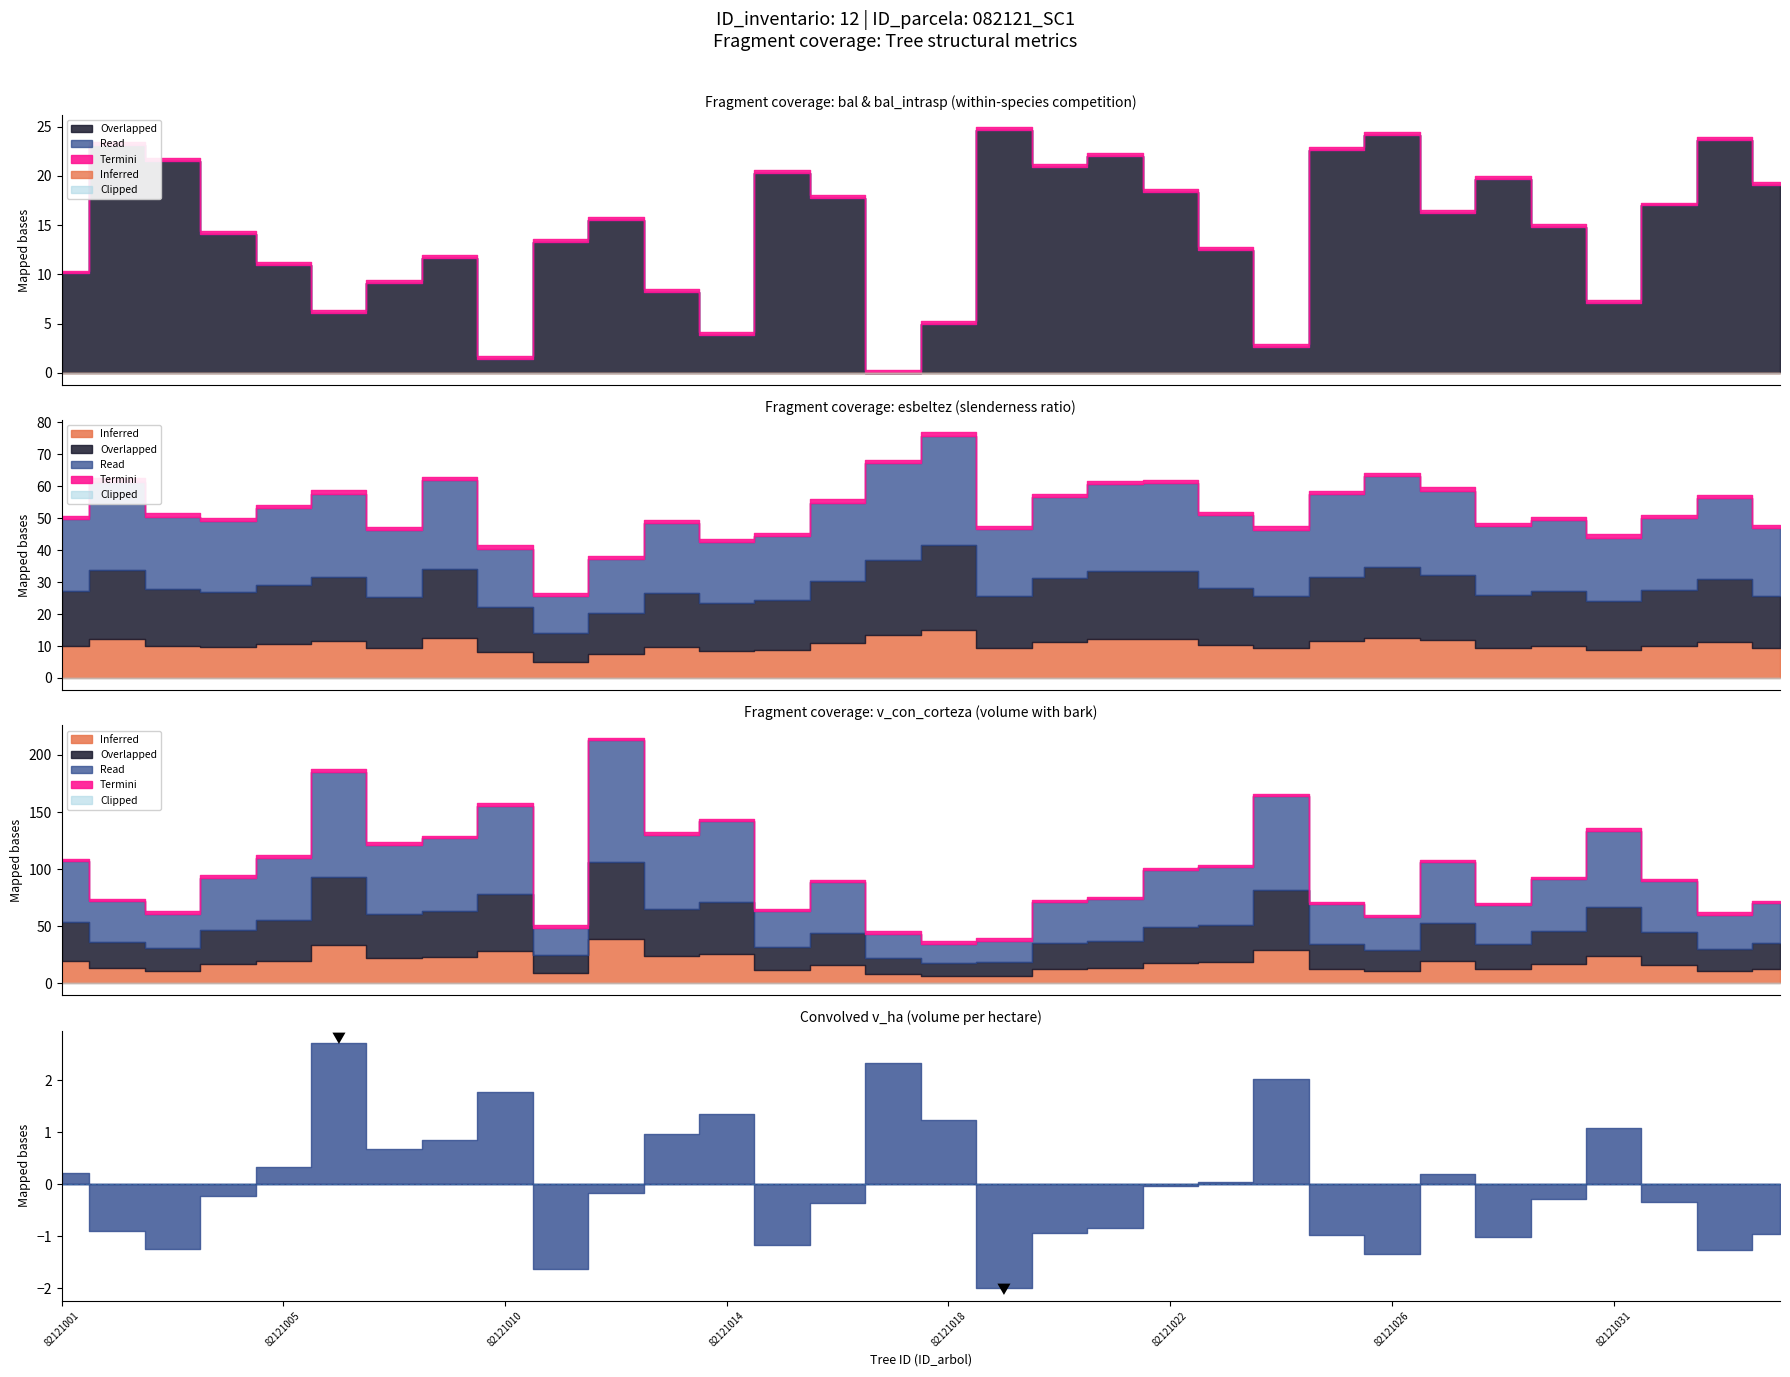

True or false: v_con_corteza has a value of 133.7 at 82121031.

True